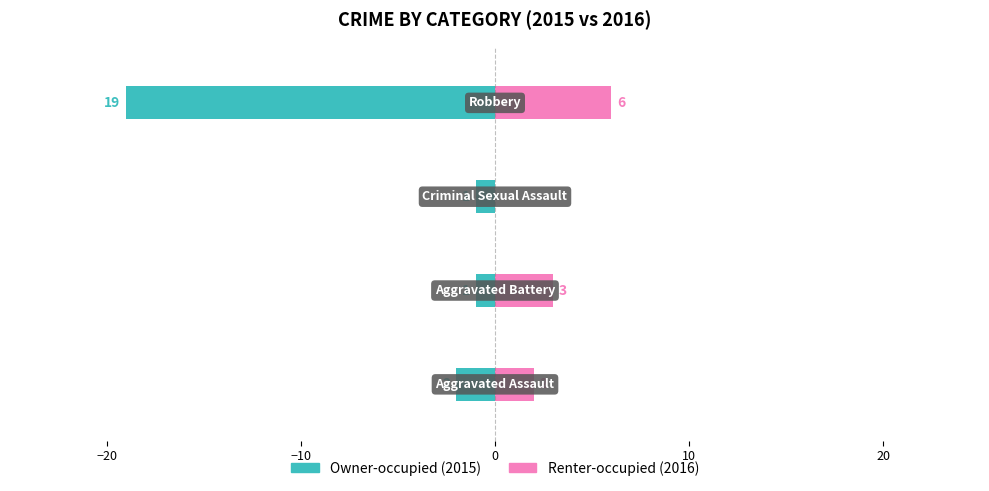

Which series has the largest total across all categories?

Renter-occupied